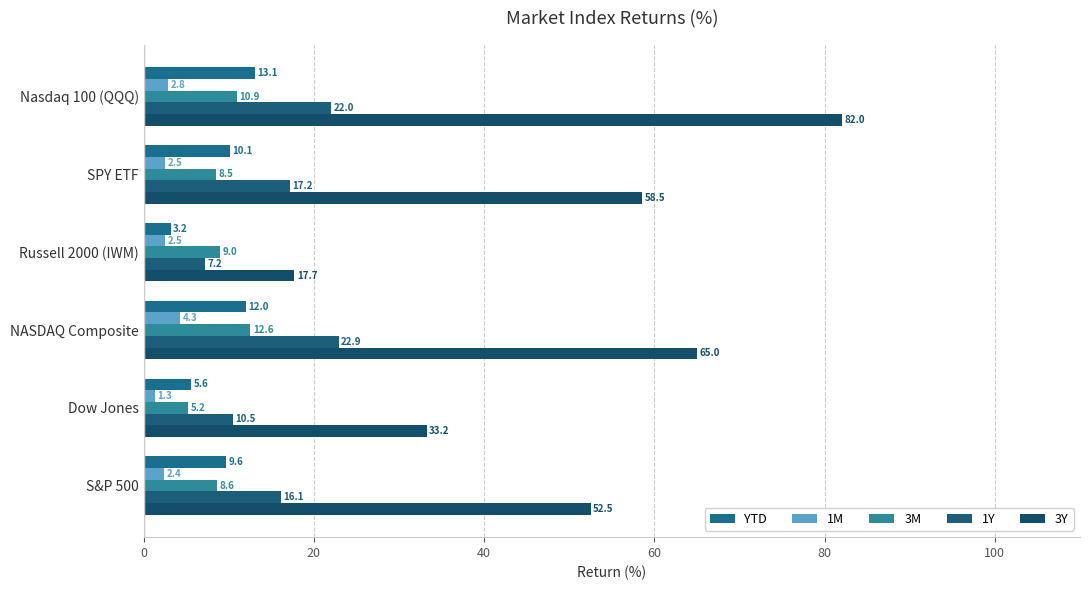

How many series are shown in this chart?

5